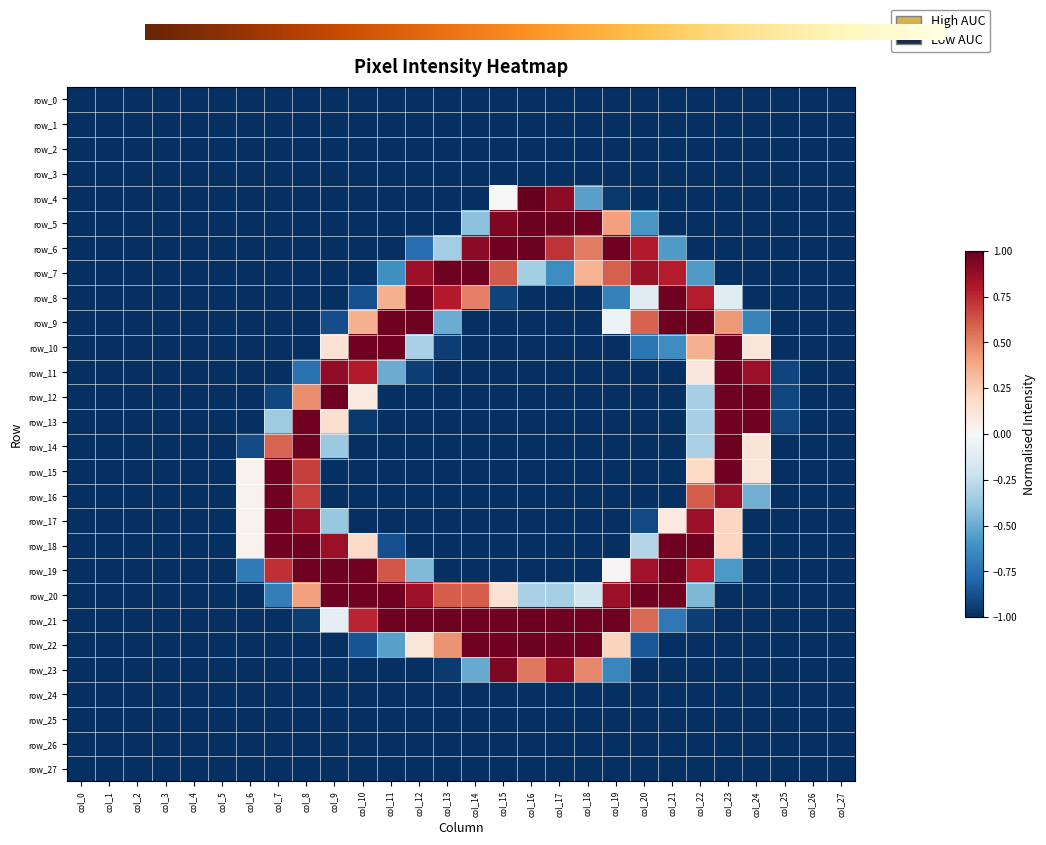

True or false: row_9 has a value of -0.7 at col_3.

False